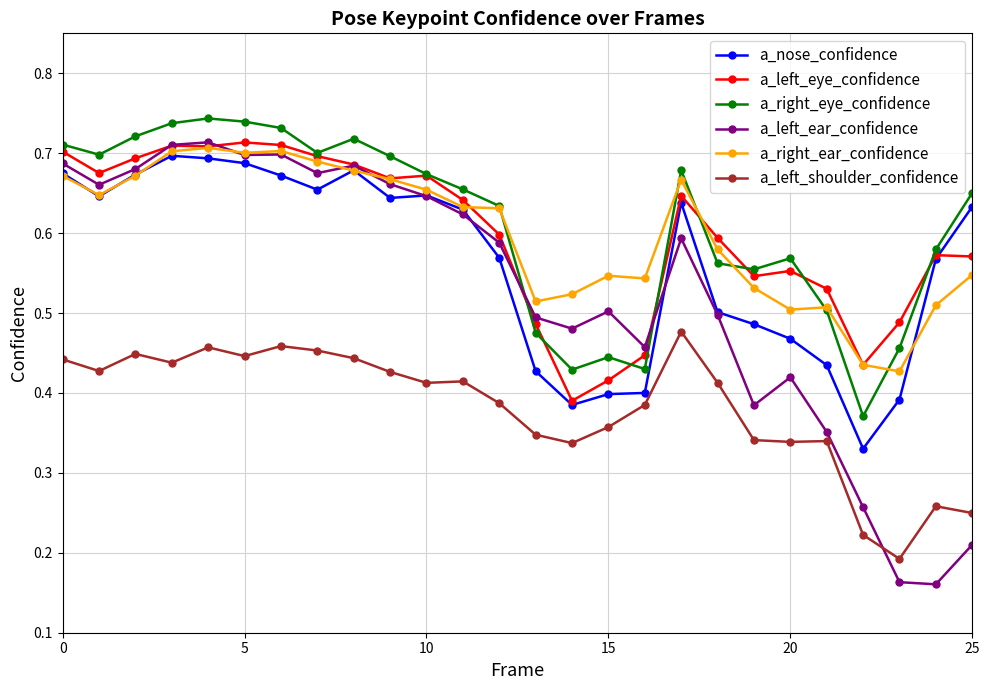

Count the a_right_eye_confidence values in the range 0 to 1.

26